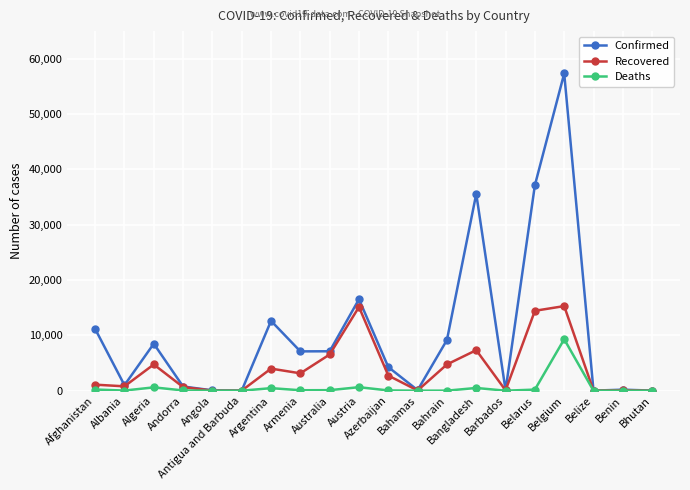

What is the greatest value displayed?

57342